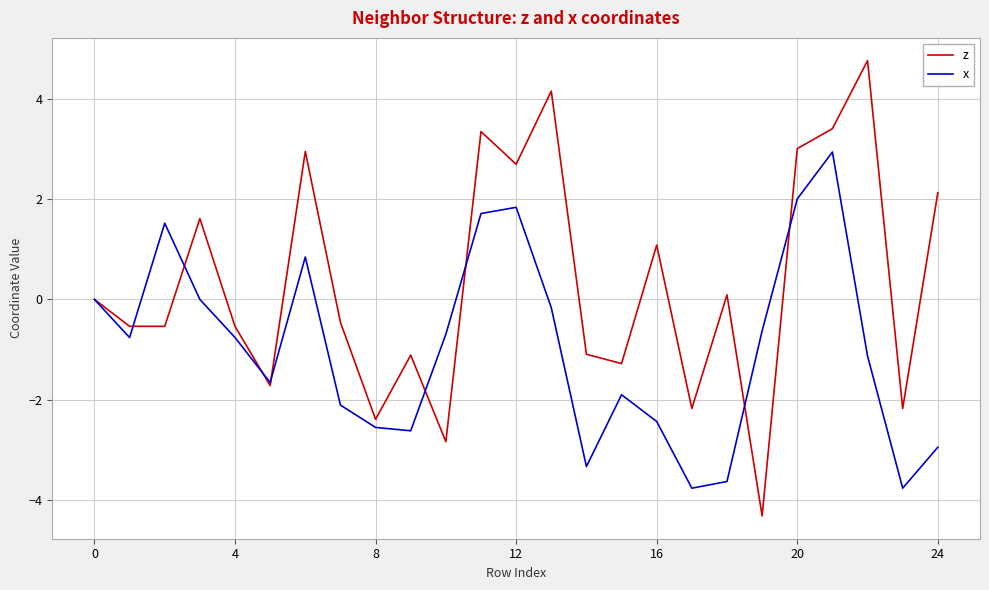

Reading left to right, what are all the values shown in this chart?

z: 0.0	-0.5	-0.5	1.6	-0.5	-1.7	2.9	-0.5	-2.4	-1.1	-2.8	3.3	2.7	4.1	-1.1	-1.3	1.1	-2.2	0.1	-4.3	3.0	3.4	4.8	-2.2	2.1
x: 0.0	-0.8	1.5	0.0	-0.8	-1.7	0.8	-2.1	-2.5	-2.6	-0.7	1.7	1.8	-0.2	-3.3	-1.9	-2.4	-3.8	-3.6	-0.6	2.0	2.9	-1.1	-3.8	-2.9